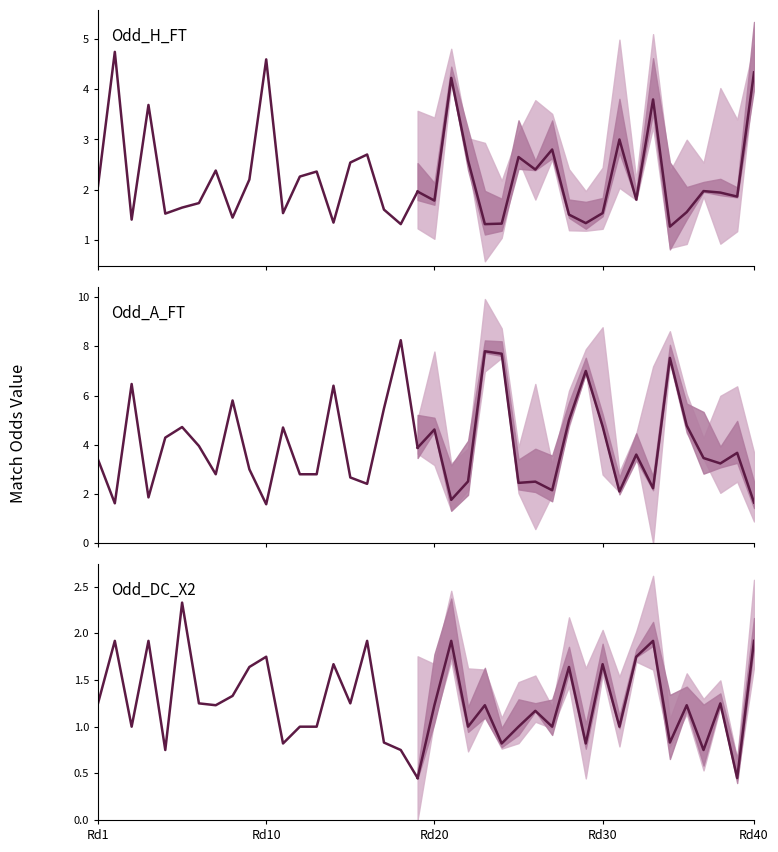

The value of Odd_A_FT at 22 is 0.9. True or false?

False